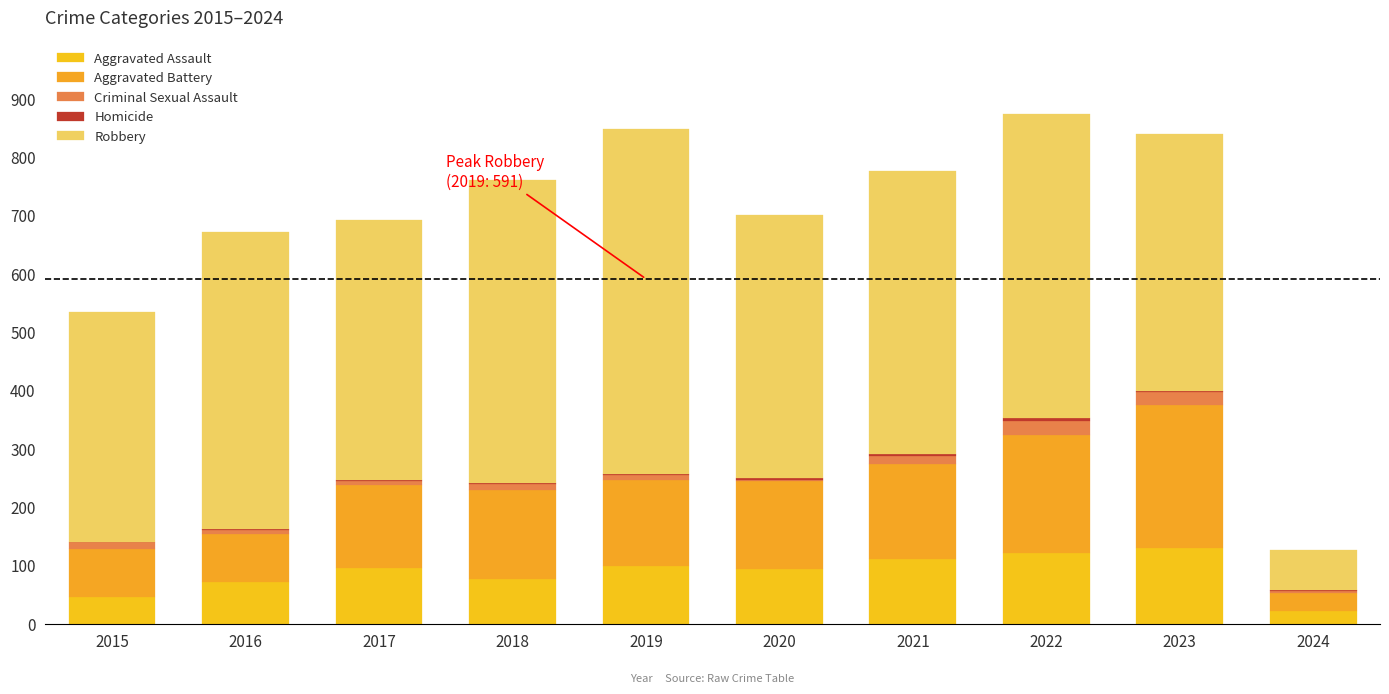

How many categories are shown in the chart?

10